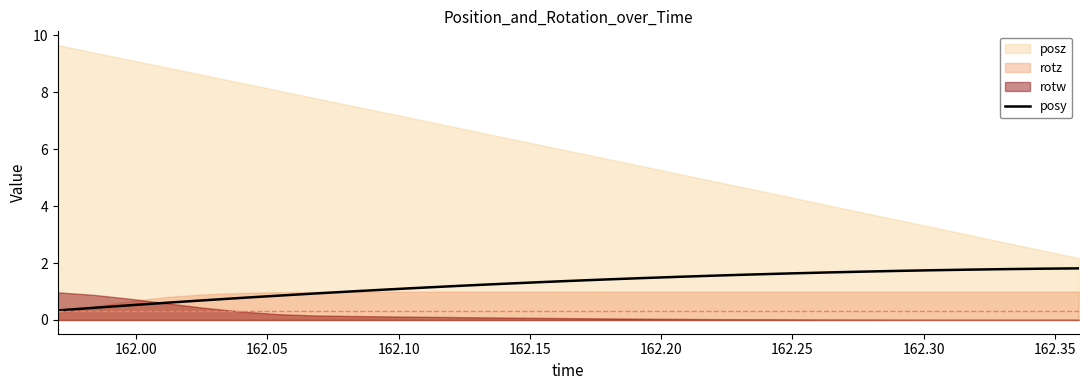

What is the maximum value for posy?

1.8